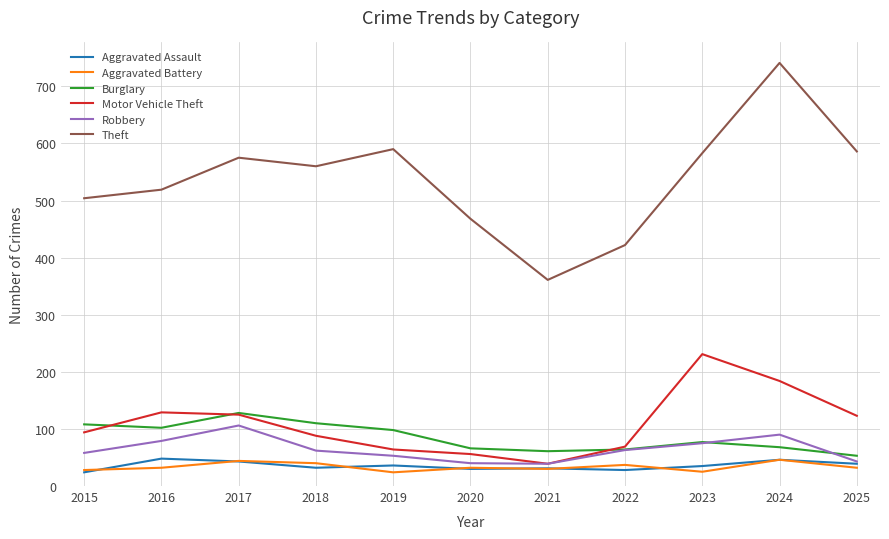

What is the approximate value of Motor Vehicle Theft at 2020?

56